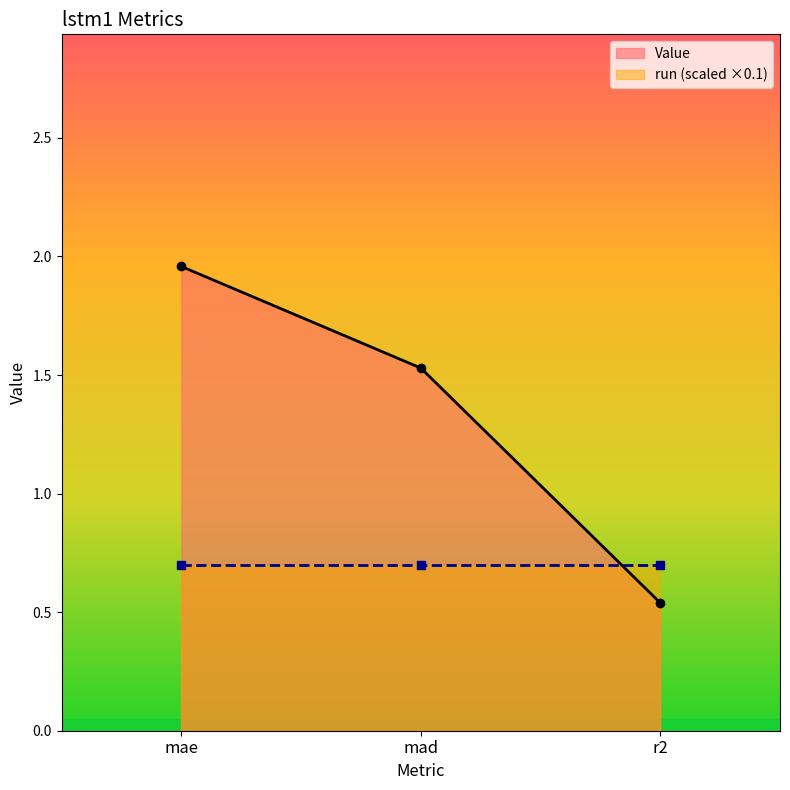

Is it true that the value at mae is 1.2?

False